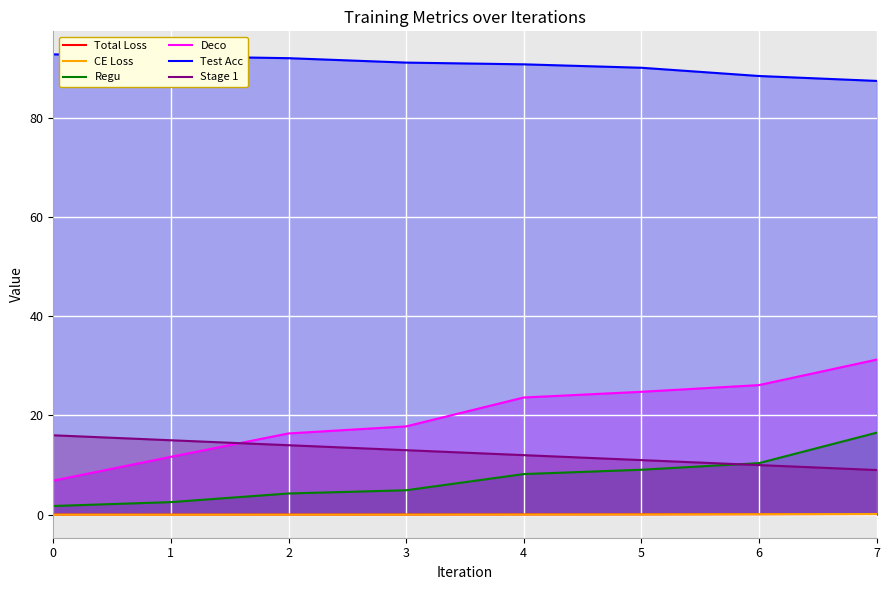

Reading left to right, extract all data points from this chart.

Total Loss: 0.0	0.0	0.0	0.0	0.0	0.1	0.1	0.1
CE Loss: 0.0	0.0	0.0	0.0	0.0	0.1	0.1	0.1
Regu: 1.8	2.5	4.3	4.9	8.2	9.1	10.4	16.5
Deco: 6.9	11.7	16.4	17.8	23.6	24.8	26.1	31.2
Test Acc: 92.8	92.4	92.0	91.1	90.7	90.0	88.4	87.4
Stage 1: 16.0	15.0	14.0	13.0	12.0	11.0	10.0	9.0